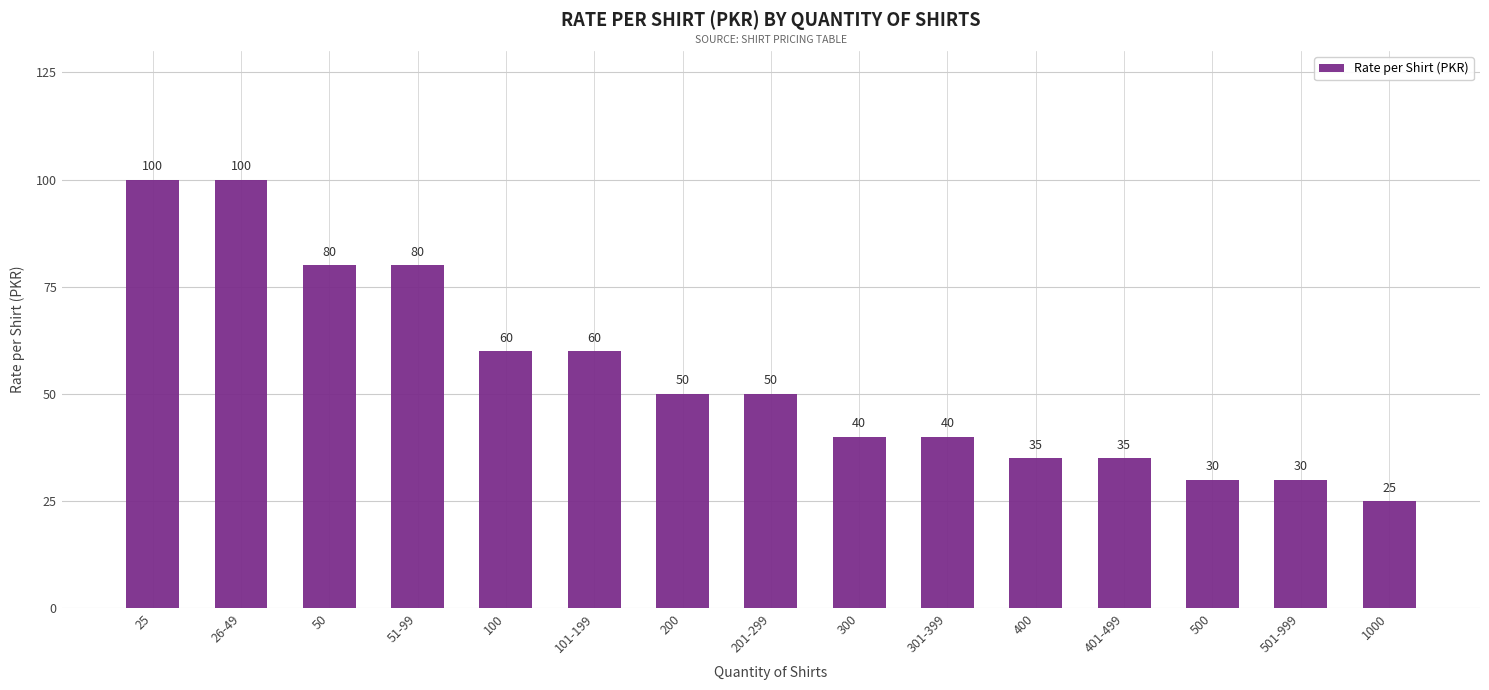

What is the change in value from 201-299 to 301-399?

-10